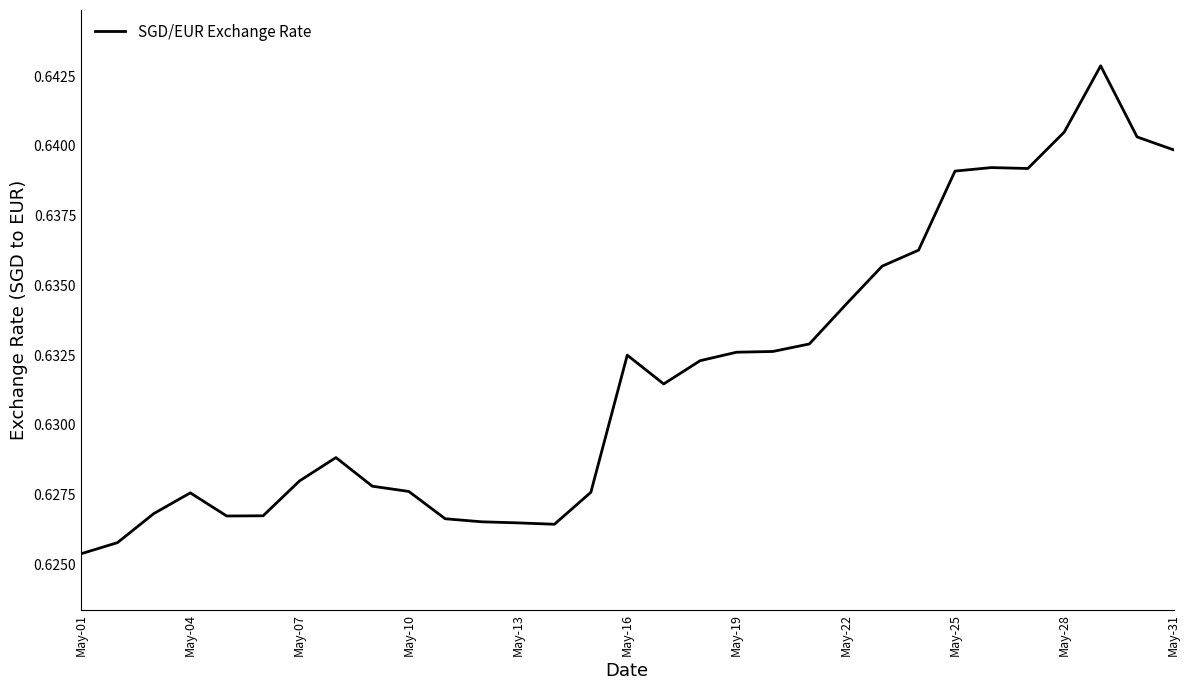

Is this an area chart (filled region under the line)?

No